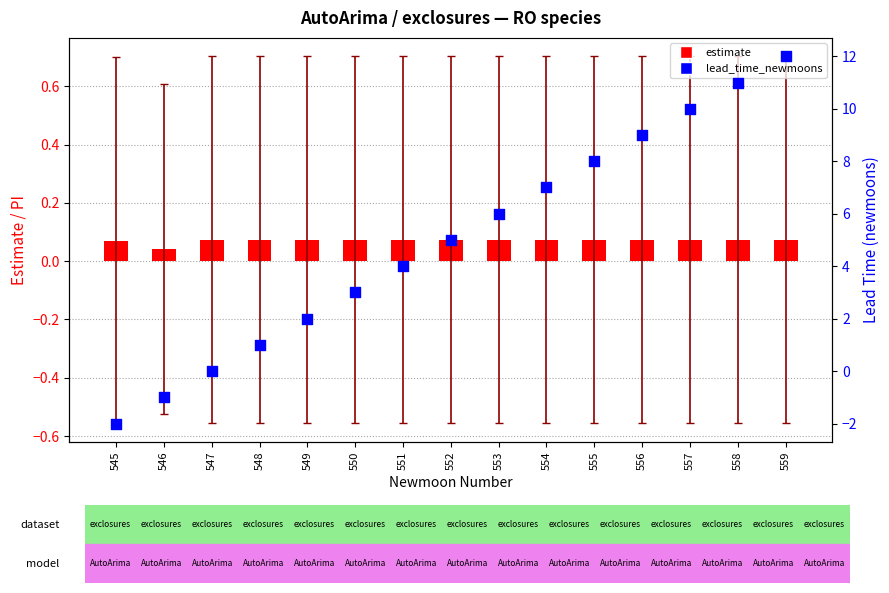

Is the value of estimate at 549 greater than the value of lead_time_newmoons at 546?

Yes